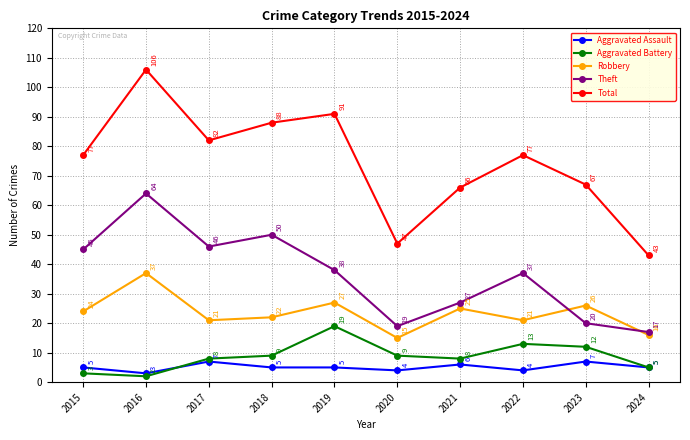

Which series changed the most between 2021 and 2023?

Theft